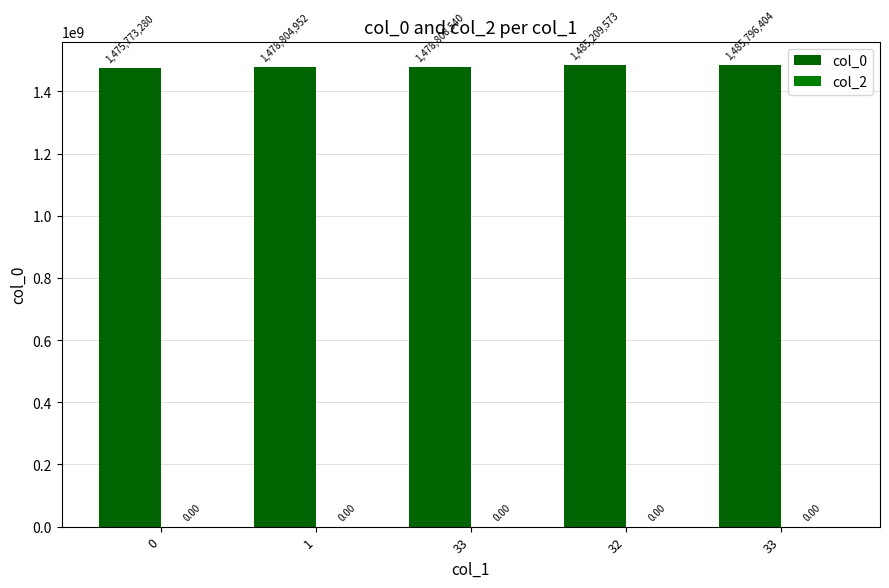

How many data points are less than 1478808540?

2